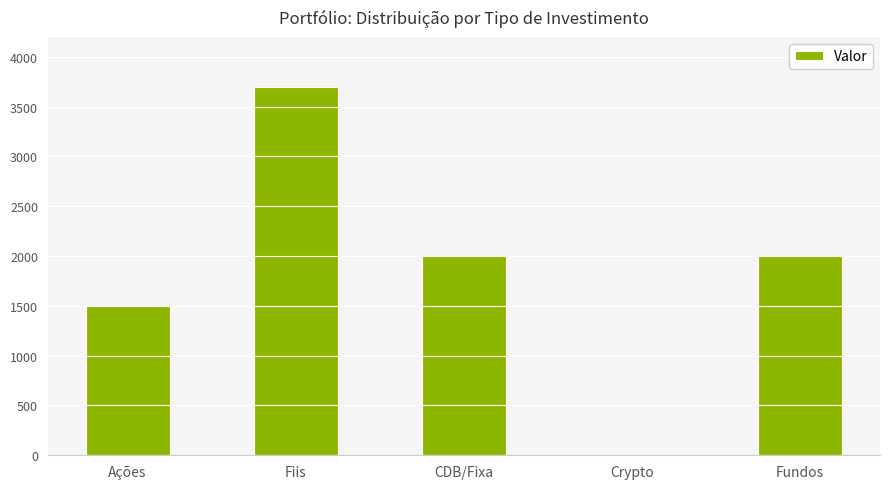

What is the change in value from Ações to Fundos?

+500